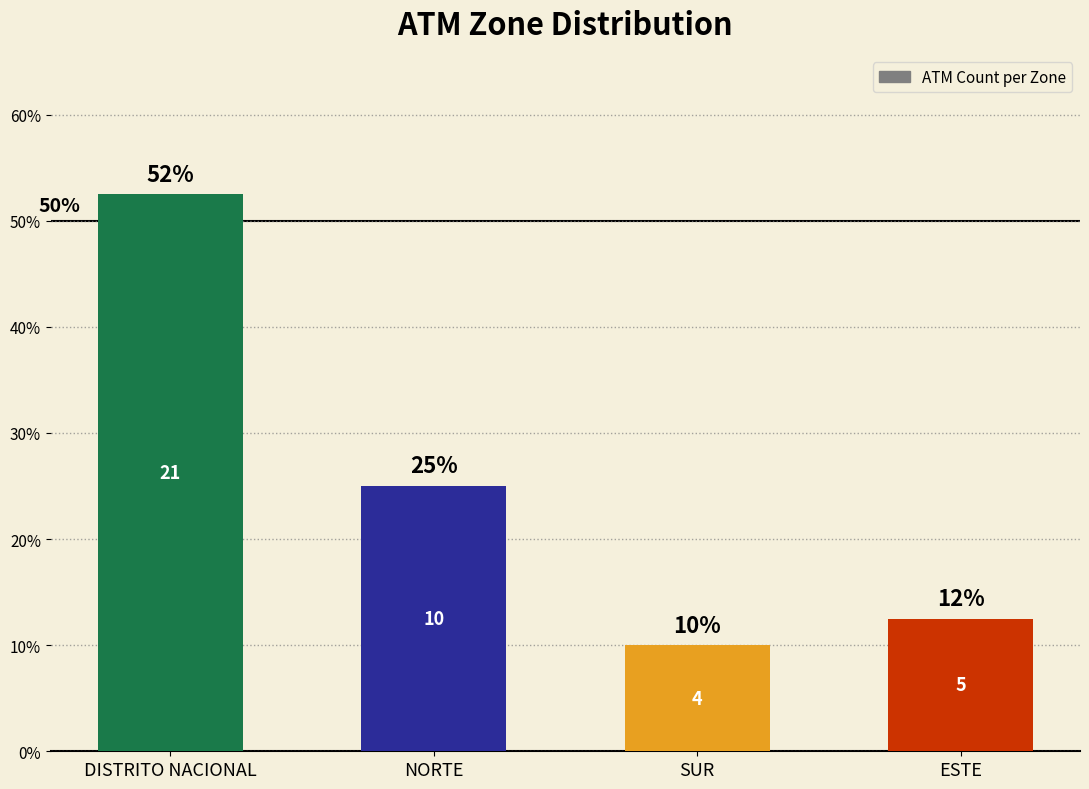

What is the value of the 2nd bar from the left?

25.0